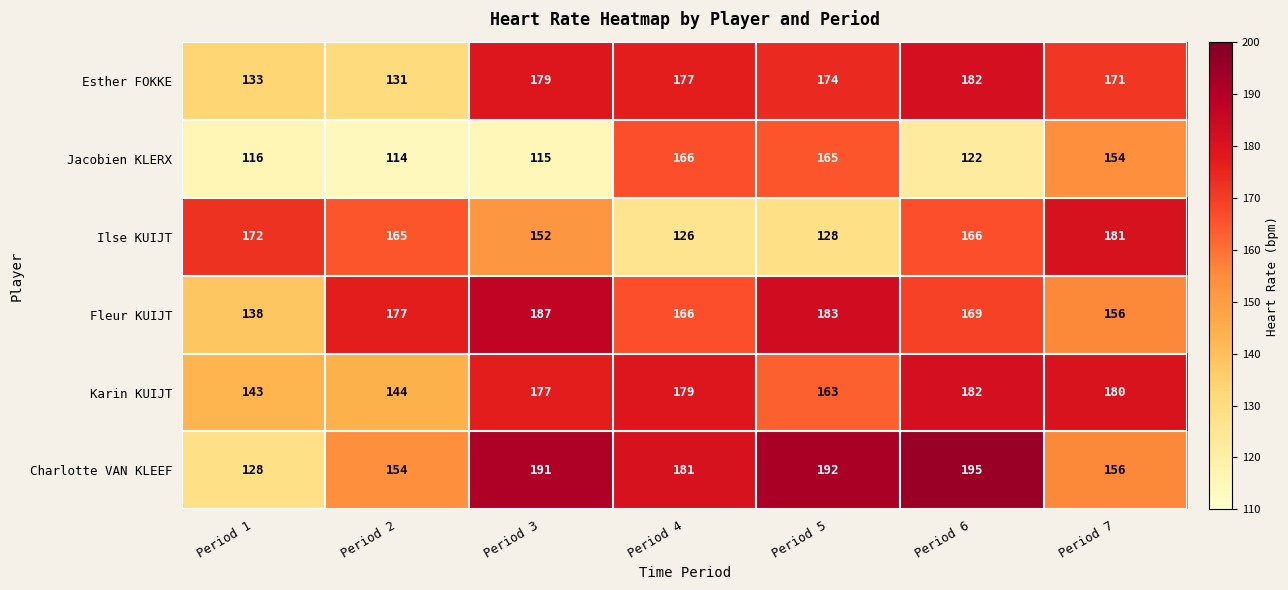

True or false: Charlotte VAN KLEEF has a value of 257 at Period 7.

False